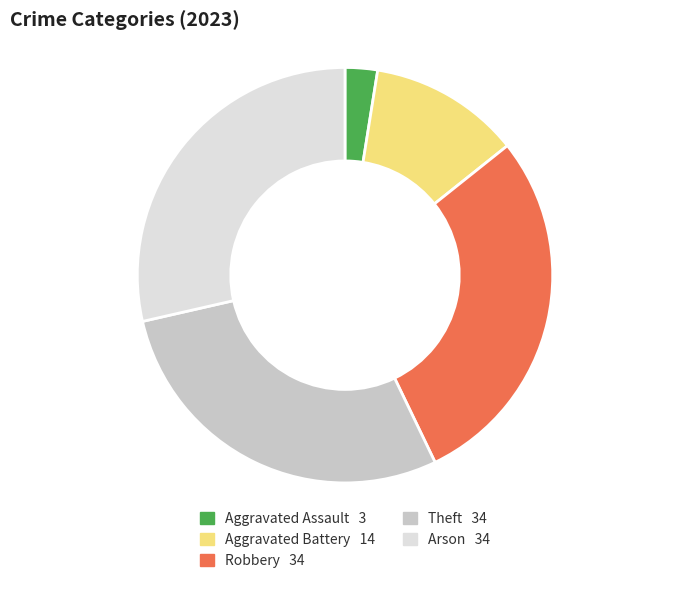

Is there any slice that represents more than half of the pie?

No